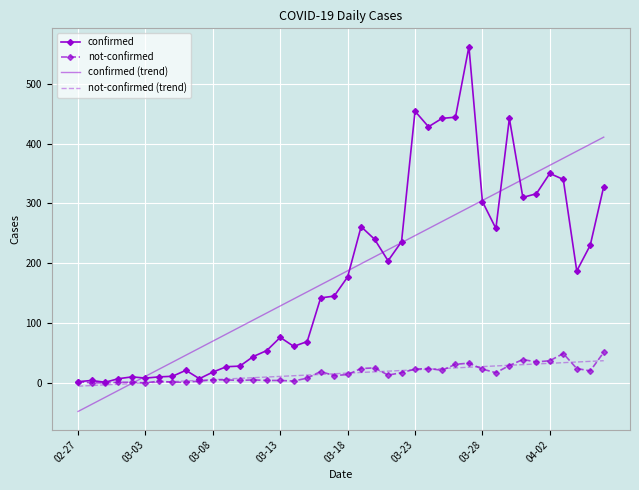

Which series has the widest spread of values?

confirmed